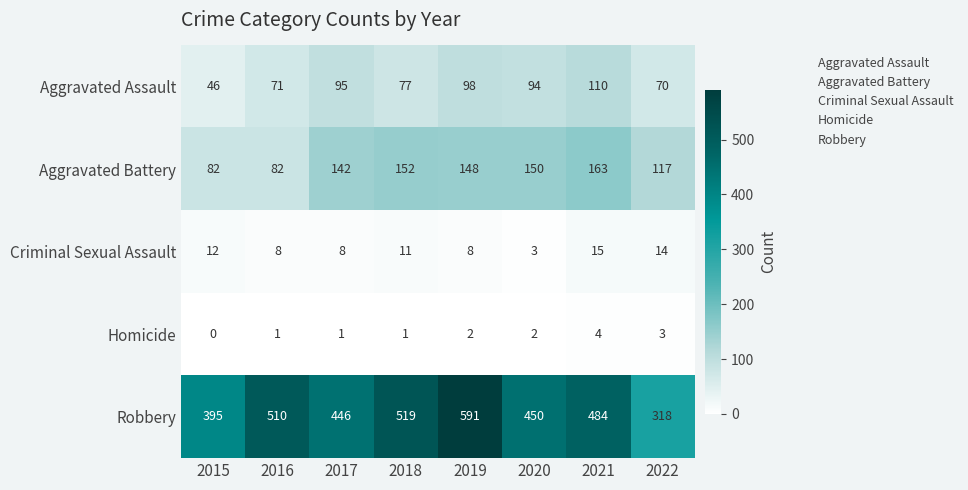

What is the difference between the maximum and minimum values in the Robbery series?

273